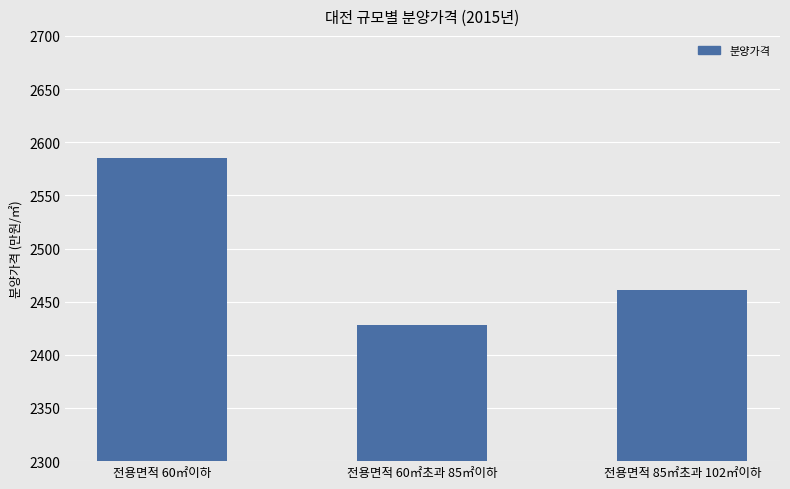

Reading left to right, transcribe all the data shown in this chart.

2585	2428	2461